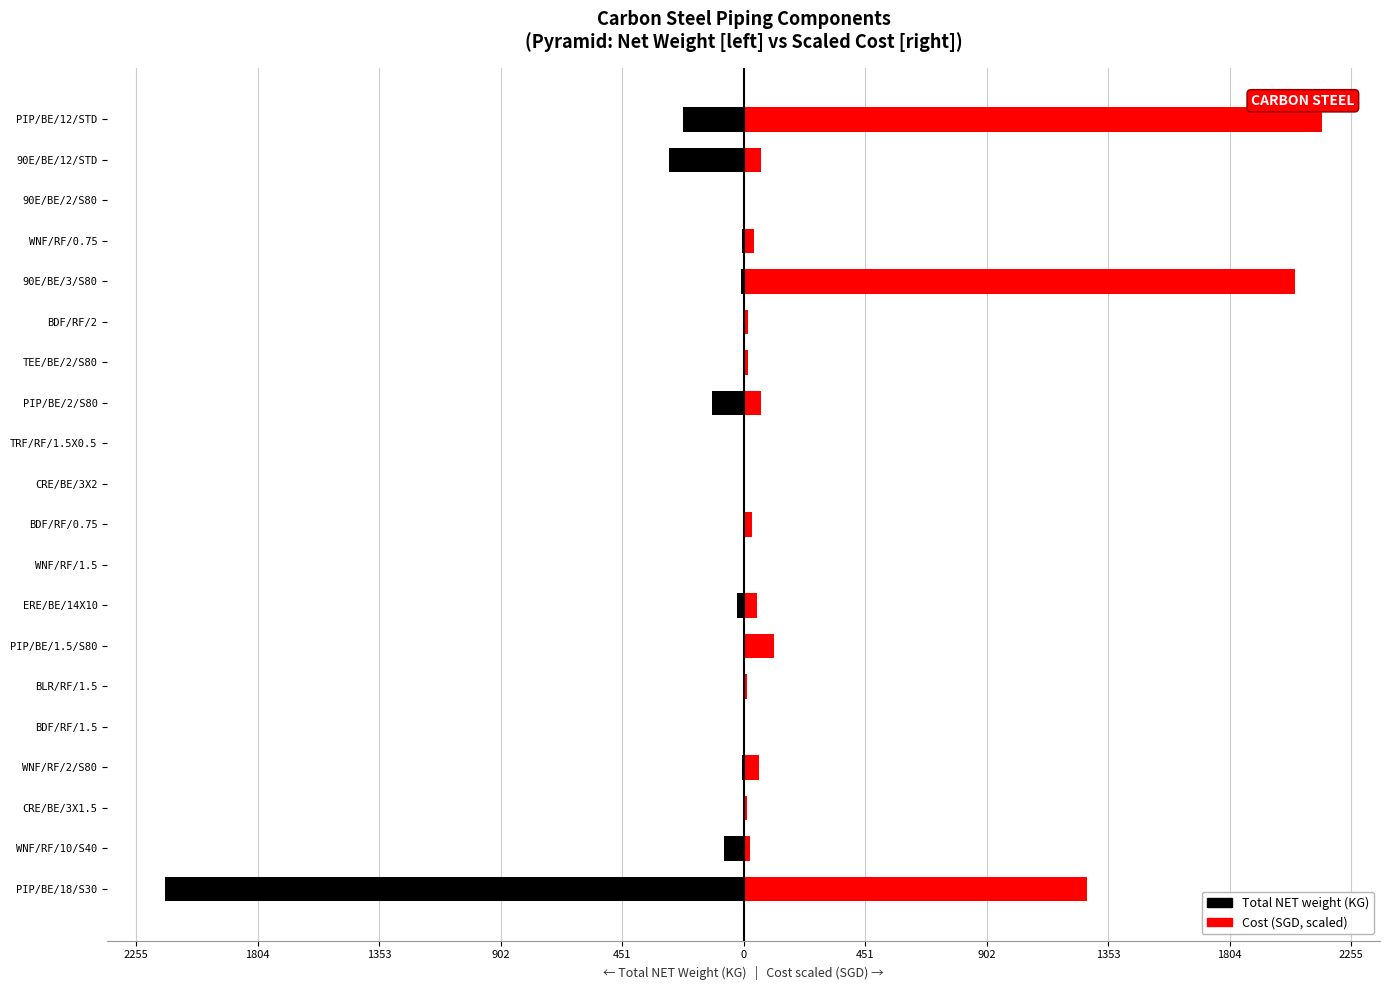

Rank the series by their average value, from highest to lowest.

Cost (scaled, SGD), Total NET weight (KG)